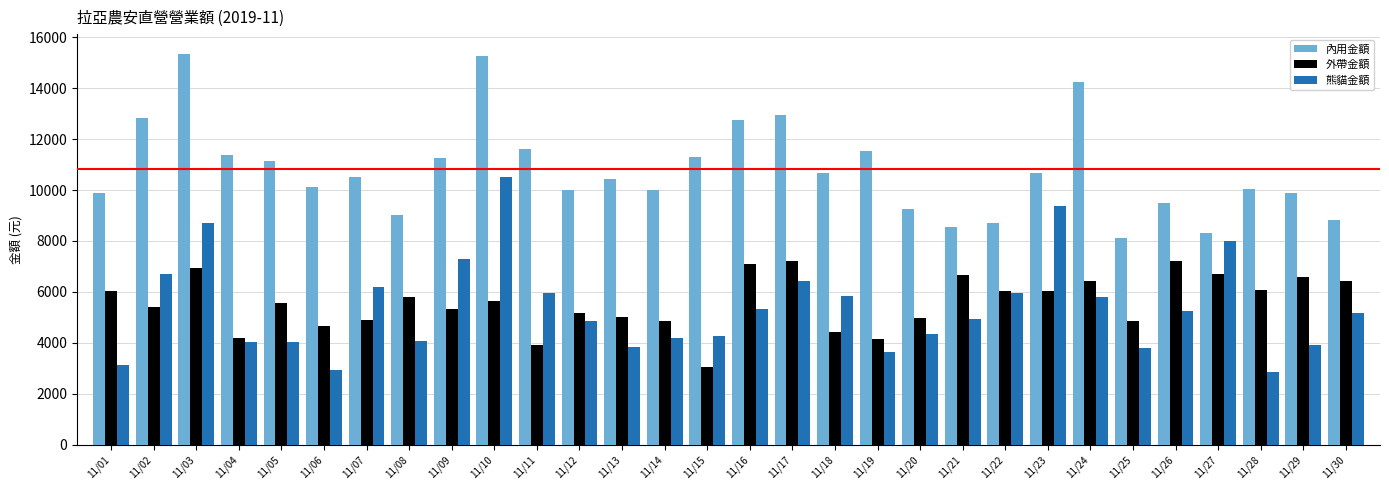

Rank the series by their maximum value, from highest to lowest.

內用金額, 熊貓金額, 外帶金額